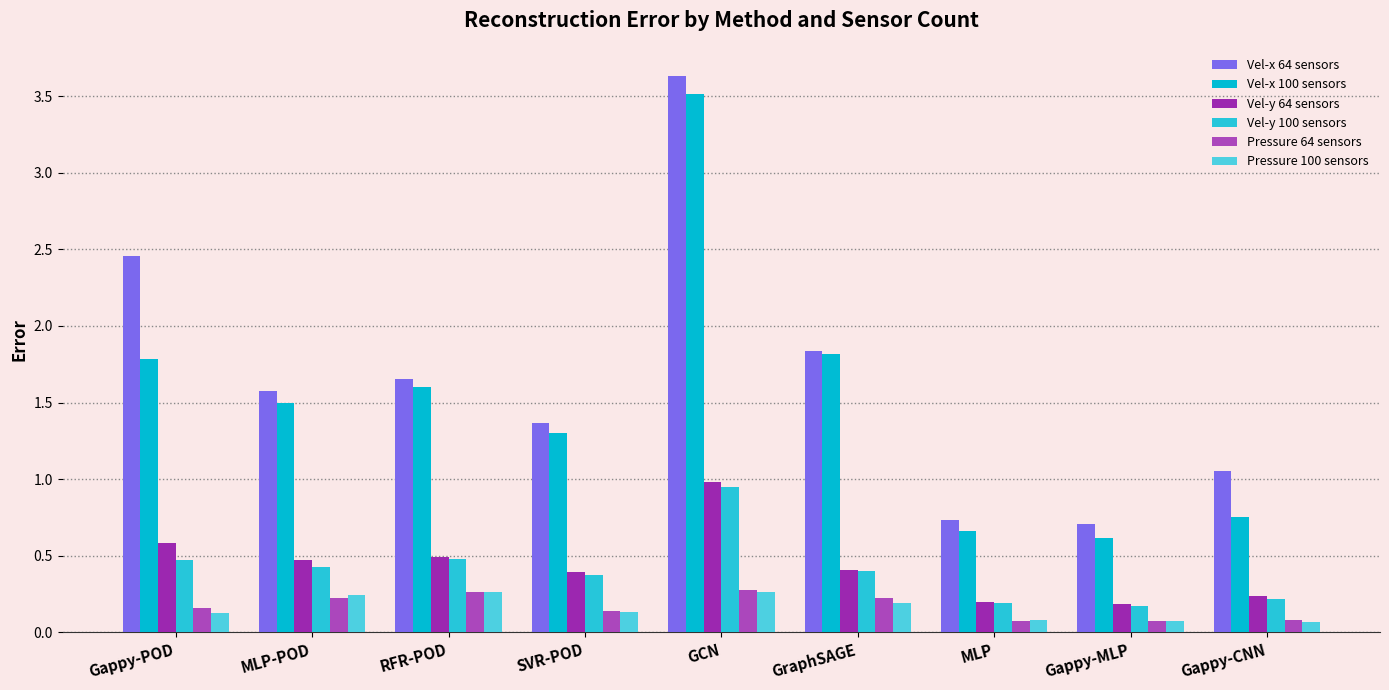

At how many categories does at least one series exceed 0?

9